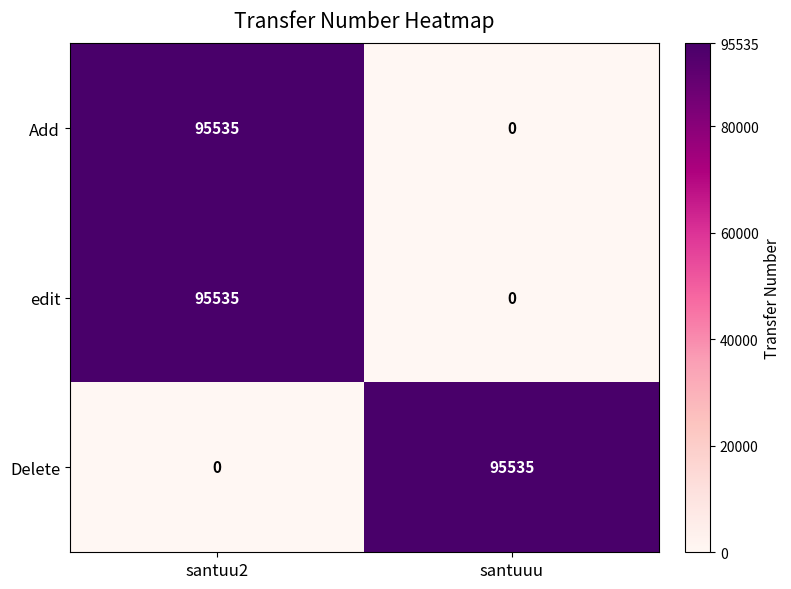

What is the sum of all Delete values?

95535